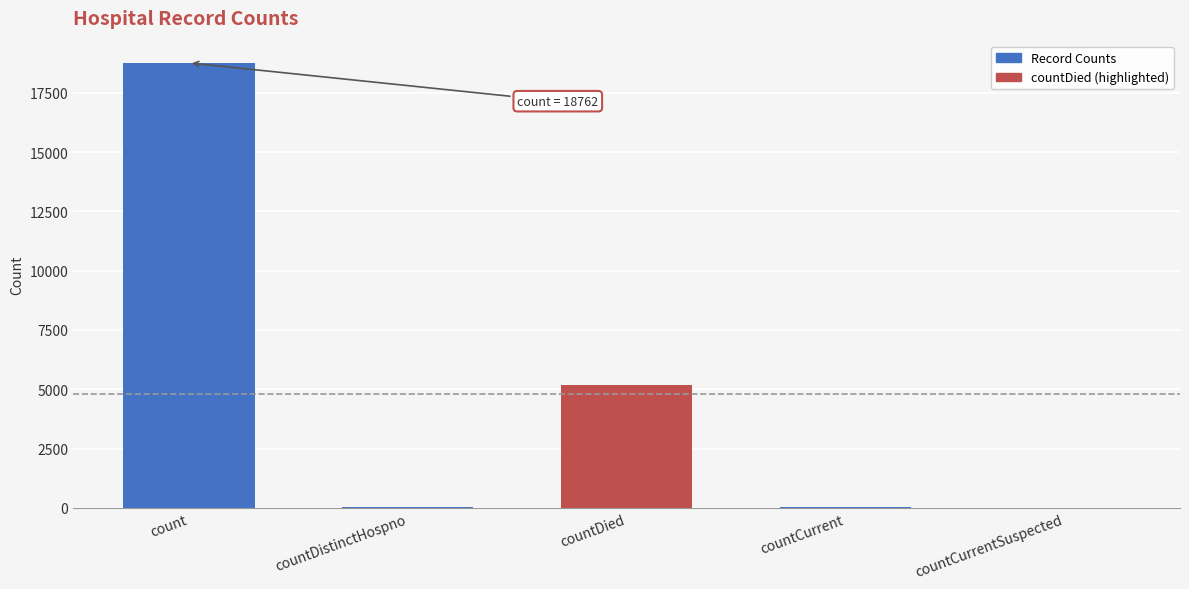

At which category does the chart reach its peak across all series?

count